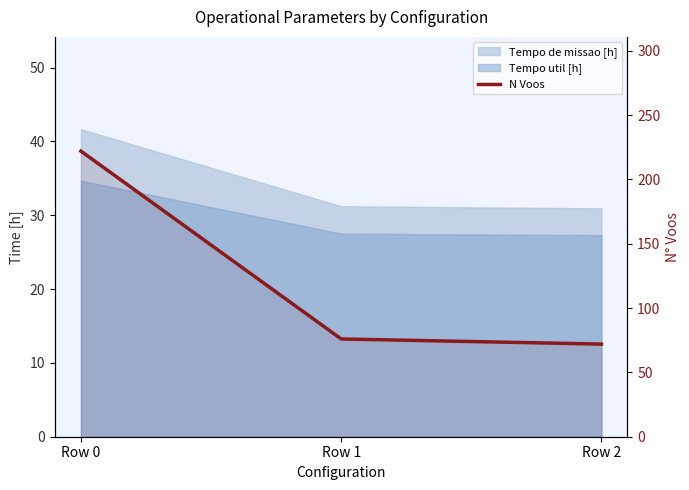

The value at Row 0 is 222. True or false?

True